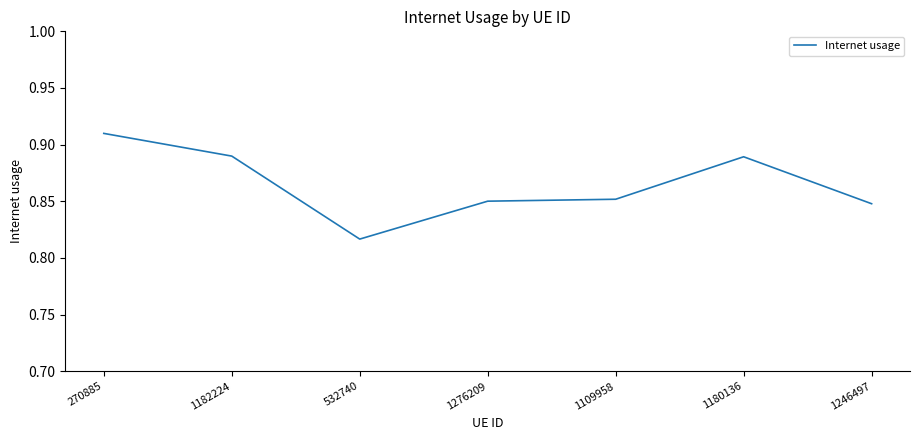

True or false: there are more than 2 points higher than both neighbors.

False